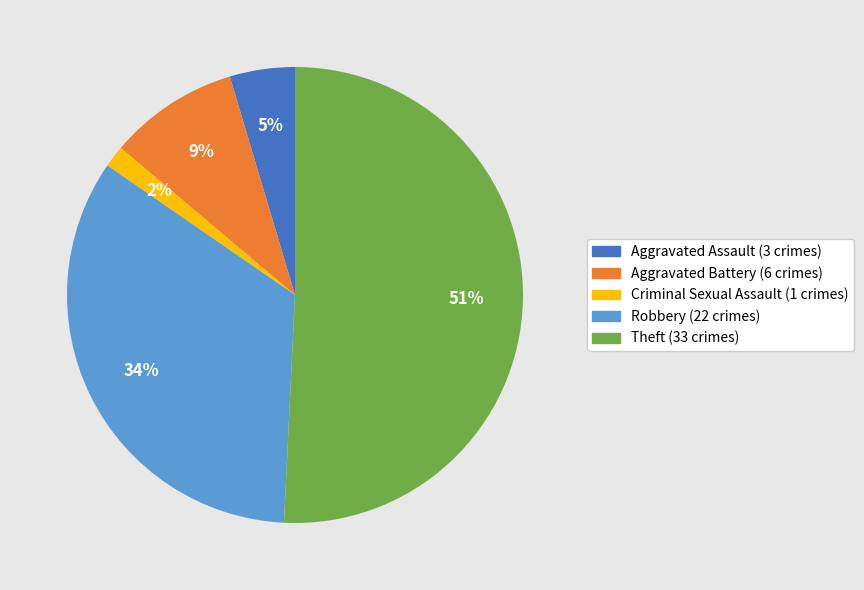

To the nearest percent, what is the difference between the largest and smallest slice percentages?

49%